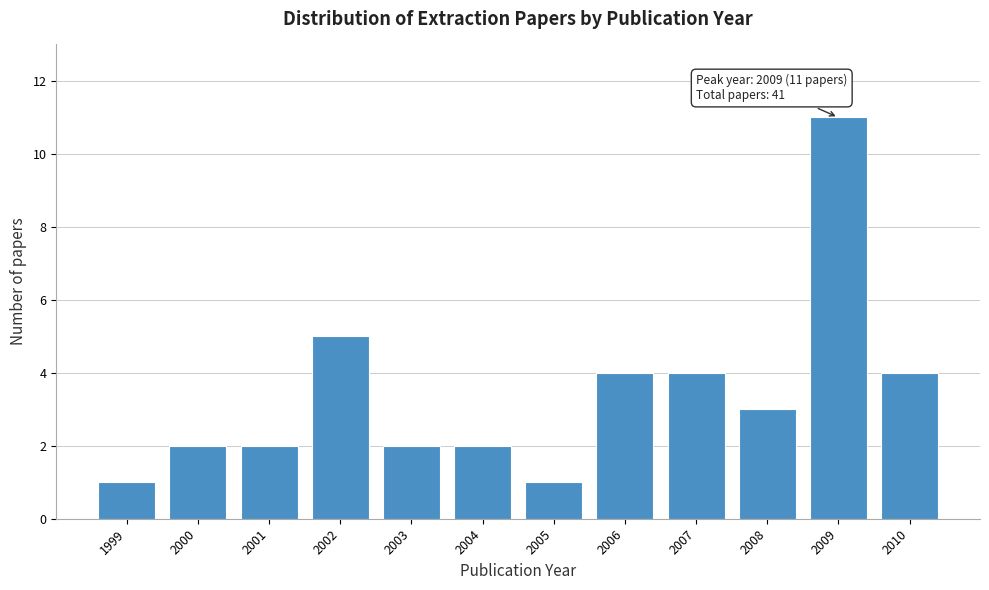

Reading left to right, extract all data points from this chart.

1	2	2	5	2	2	1	4	4	3	11	4